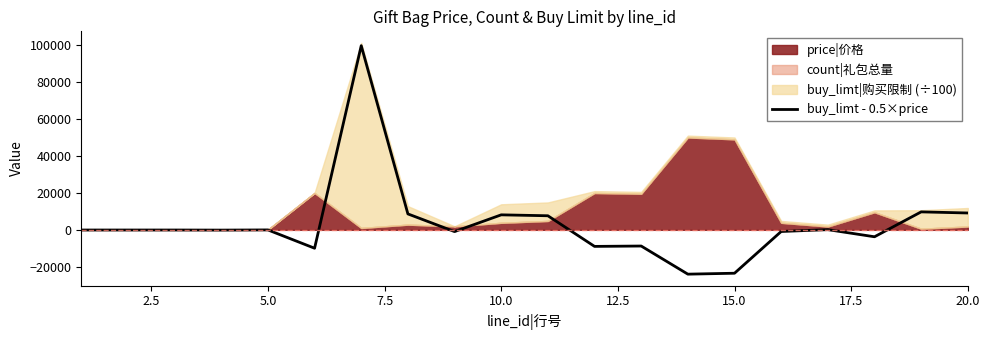

What is the minimum value shown in the chart?

-23950.0